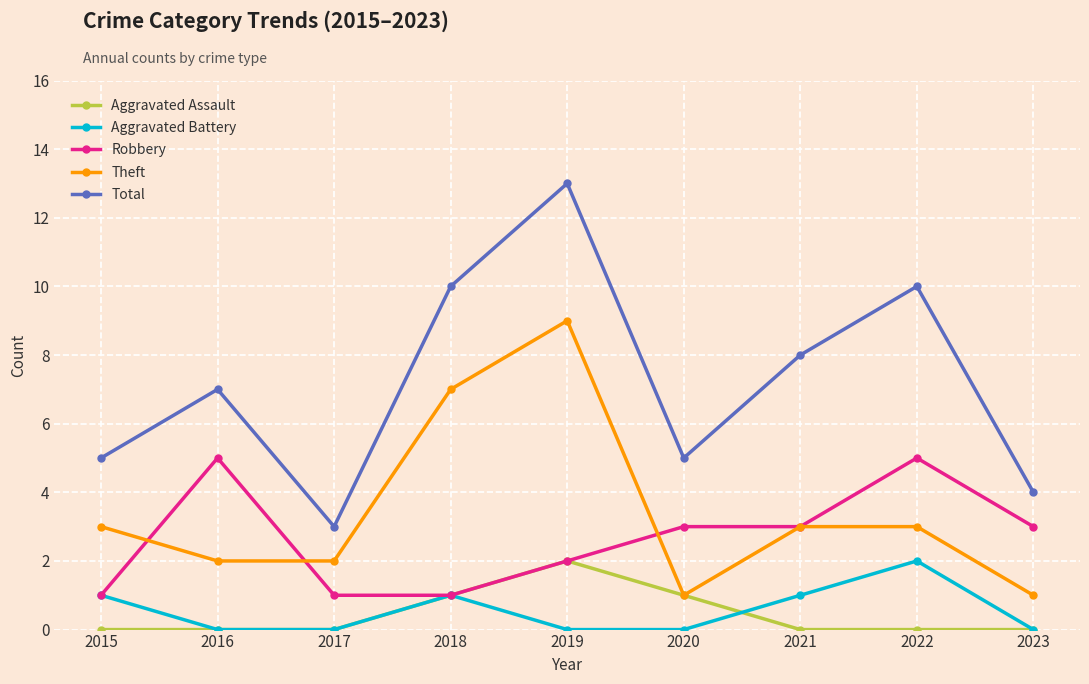

What is the greatest value displayed?

13